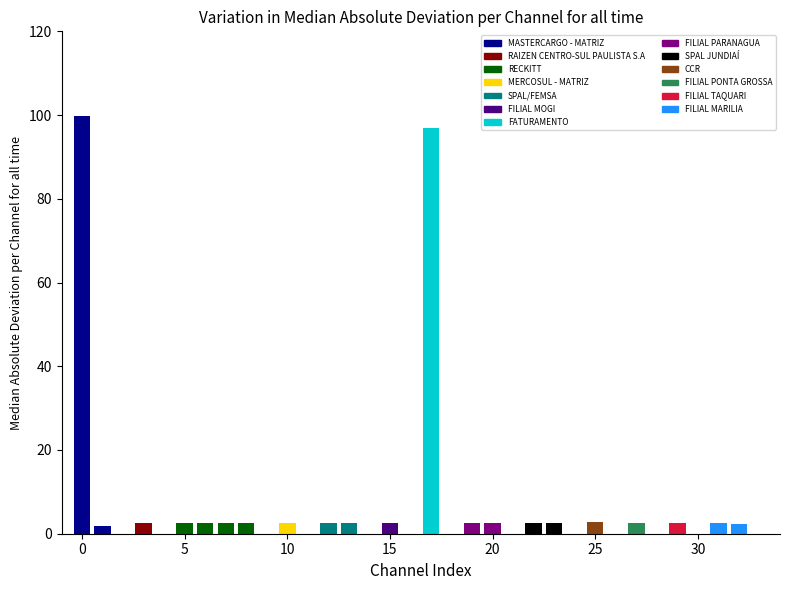

What is the greatest value displayed?

99.7